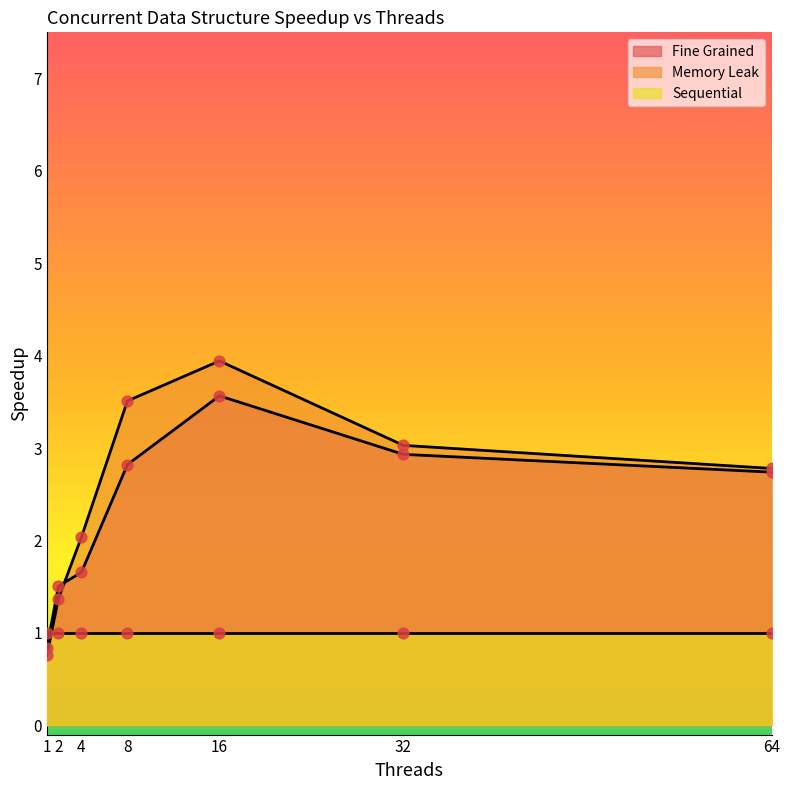

At how many categories does at least one series exceed 1?

6